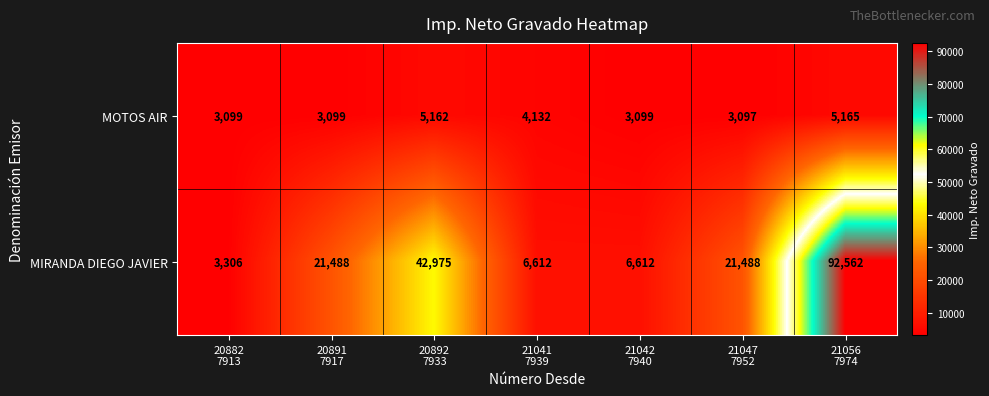

Which series changed the most between 21041
7939 and 21056
7974?

MIRANDA DIEGO JAVIER